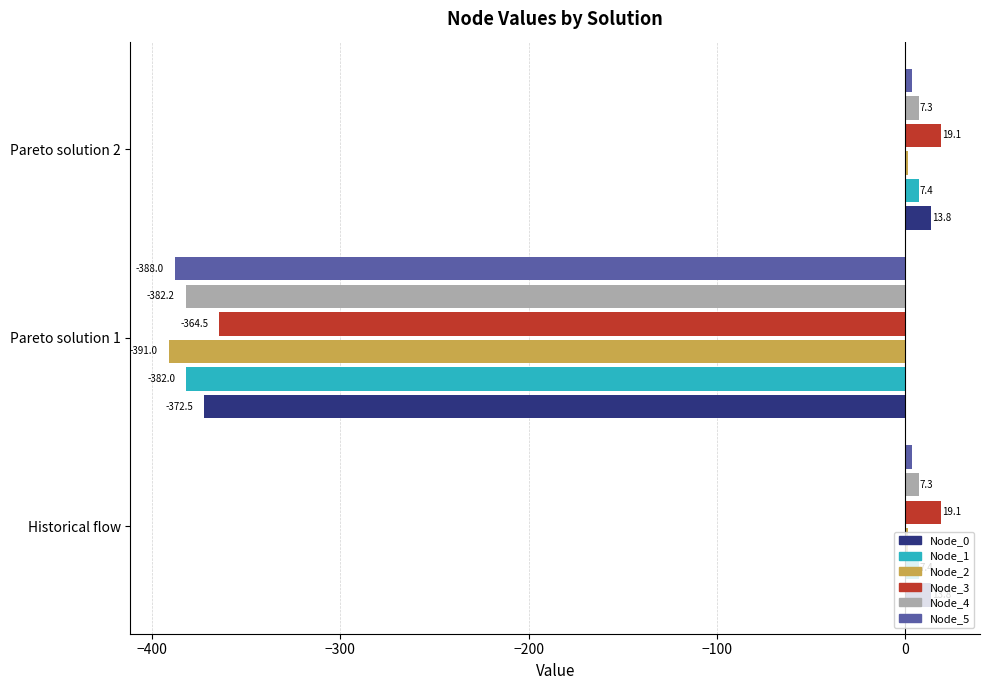

What value does the Node_1 series have at Historical flow?

7.4